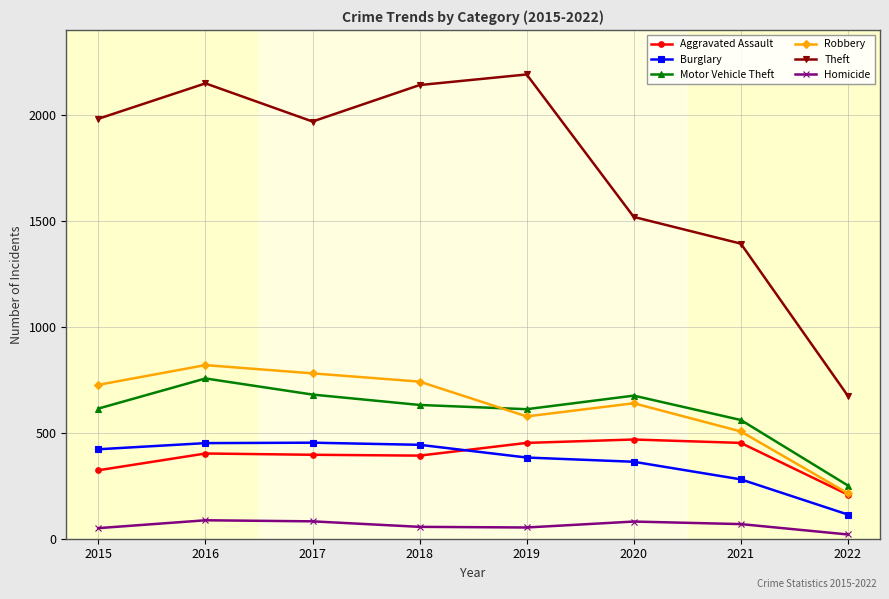

What is the total value across all series at 2016?

4663